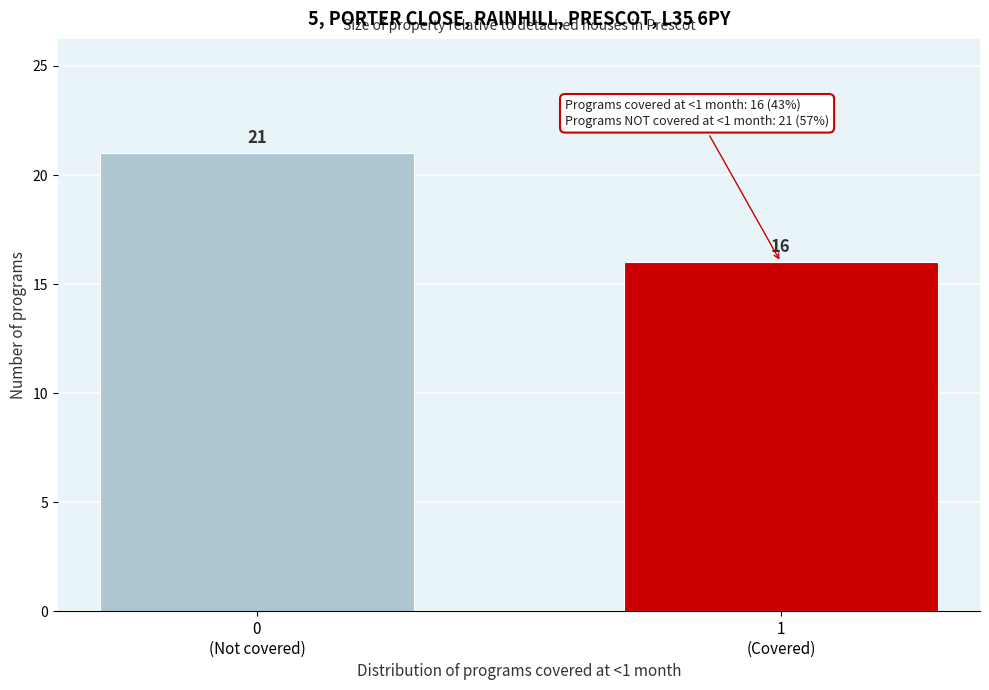

Reading left to right, transcribe all the data shown in this chart.

21	16